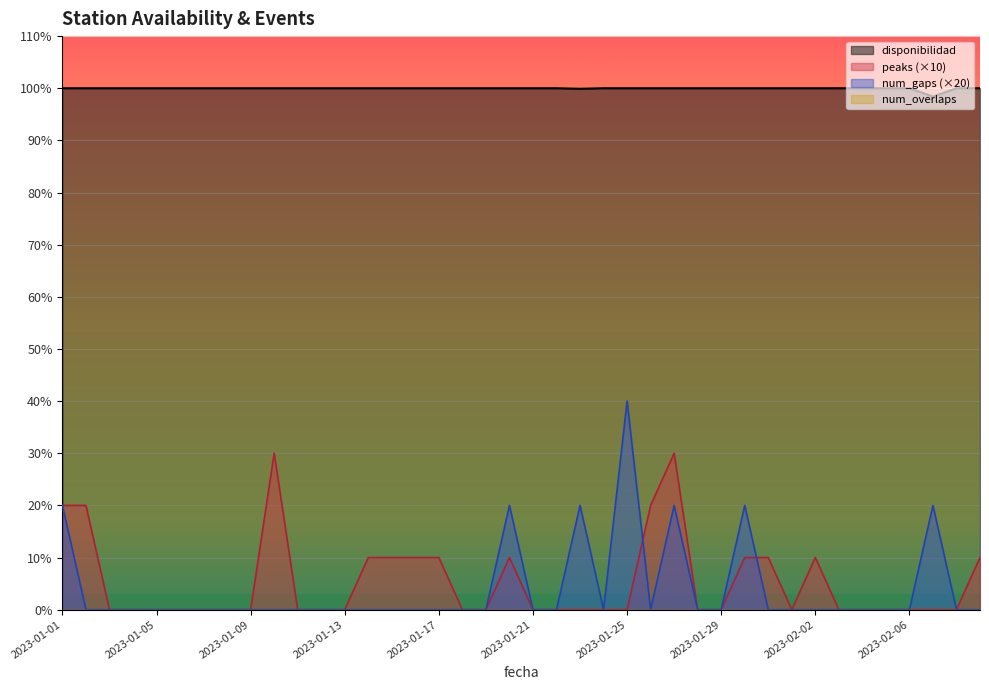

Reading left to right, what are all the values shown in this chart?

disponibilidad: 100.0	100.0	100.0	100.0	100.0	100.0	100.0	100.0	100.0	100.0	100.0	100.0	100.0	100.0	100.0	100.0	100.0	100.0	100.0	100.0	100.0	100.0	99.9	100.0	100.0	100.0	100.0	100.0	100.0	100.0	100.0	100.0	100.0	100.0	100.0	100.0	100.0	98.4	100.0	100.0
num_gaps: 20.0	0.0	0.0	0.0	0.0	0.0	0.0	0.0	0.0	0.0	0.0	0.0	0.0	0.0	0.0	0.0	0.0	0.0	0.0	20.0	0.0	0.0	20.0	0.0	40.0	0.0	20.0	0.0	0.0	20.0	0.0	0.0	0.0	0.0	0.0	0.0	0.0	20.0	0.0	0.0
peaks: 20.0	20.0	0.0	0.0	0.0	0.0	0.0	0.0	0.0	30.0	0.0	0.0	0.0	10.0	10.0	10.0	10.0	0.0	0.0	10.0	0.0	0.0	0.0	0.0	0.0	20.0	30.0	0.0	0.0	10.0	10.0	0.0	10.0	0.0	0.0	0.0	0.0	0.0	0.0	10.0